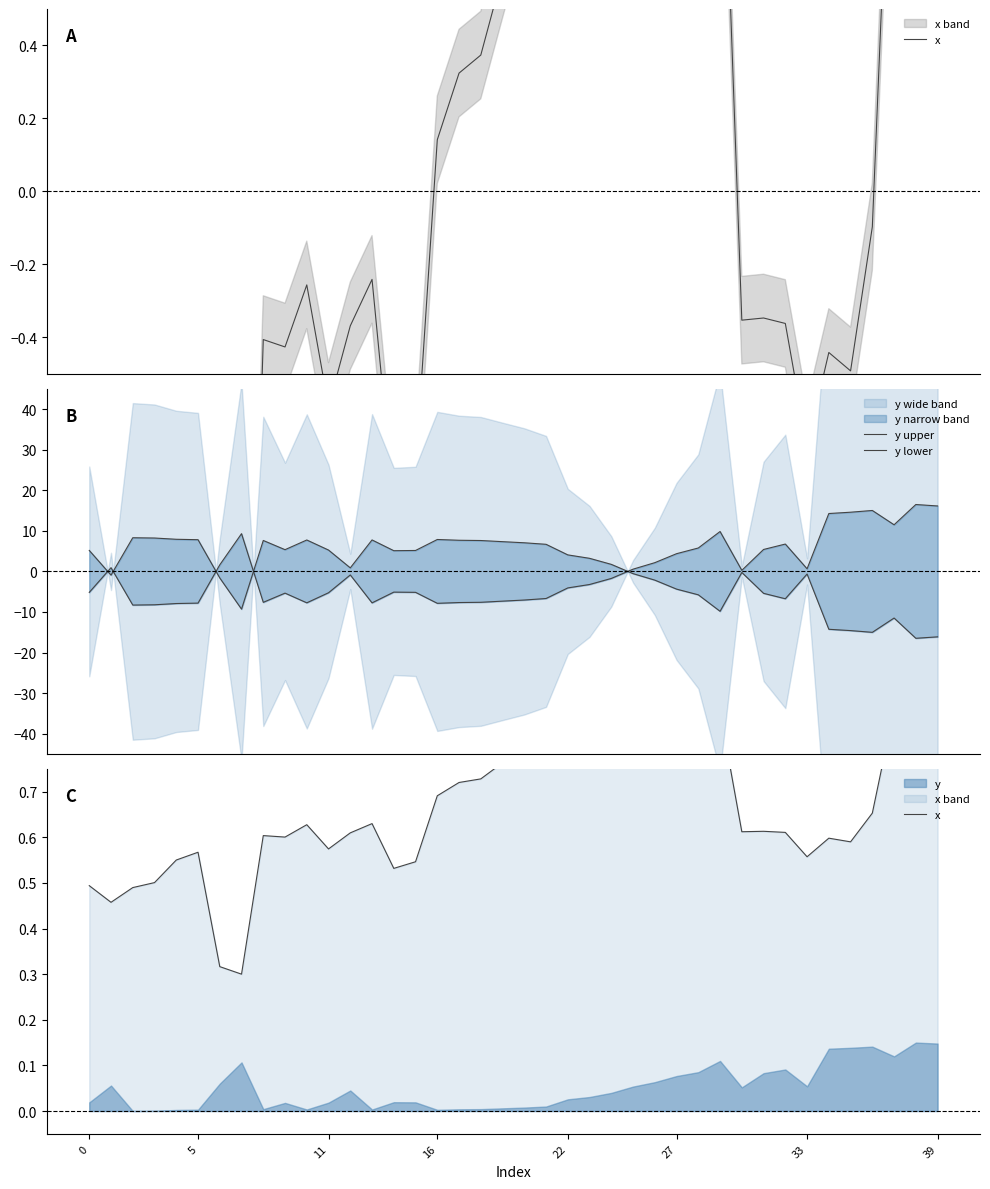

How many intersections are there between y upper and x?

7